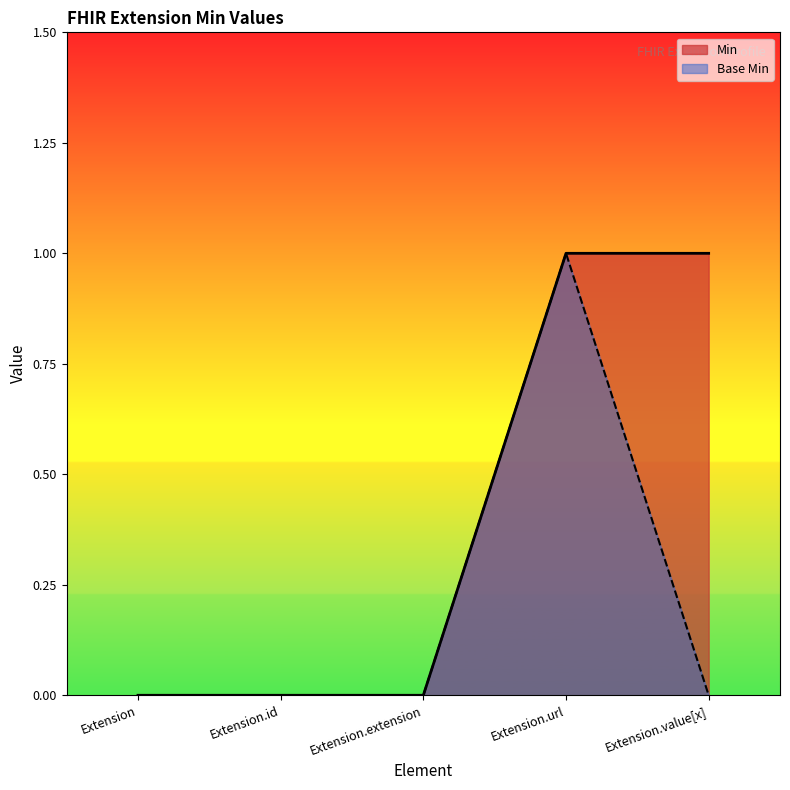

Is the value of Base Min at Extension.id greater than the value of Min at Extension.id?

No